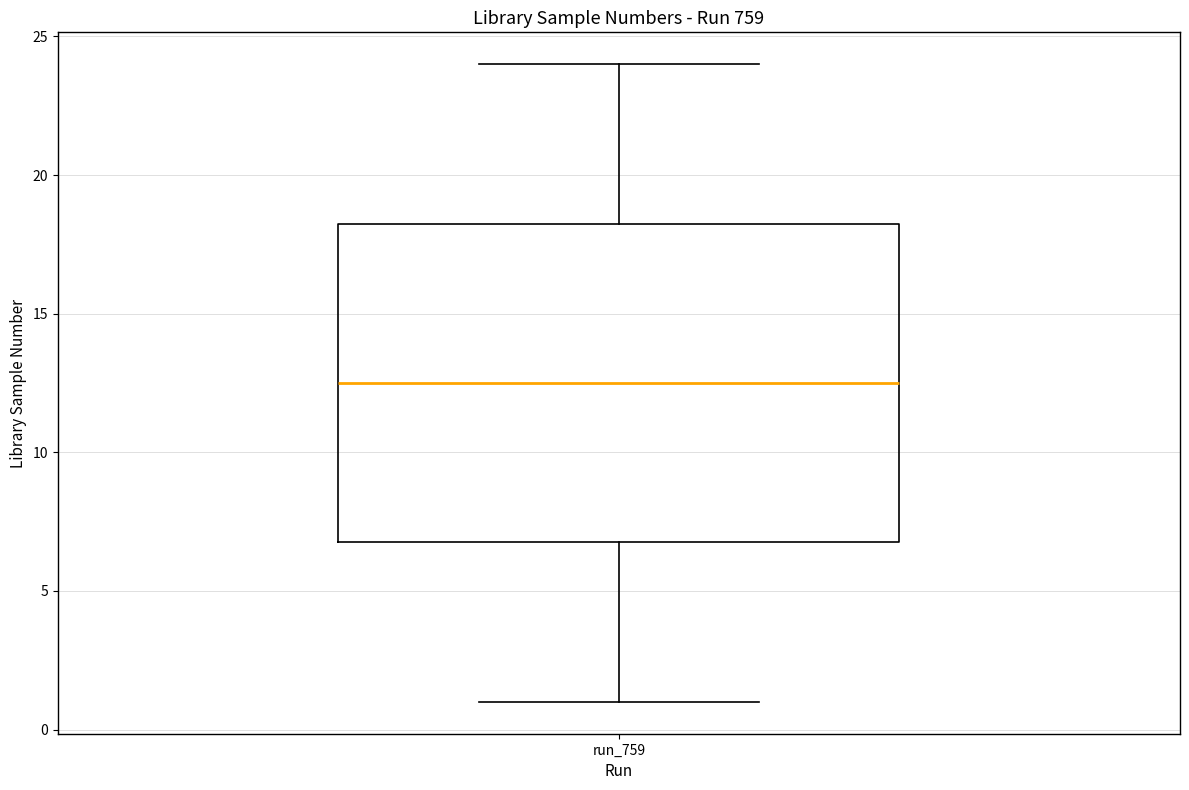

Where does the lower whisker of the box for run_759 end on the y-axis? The values are not printed on the chart, so give them approximately, as read against the axis.

1.0